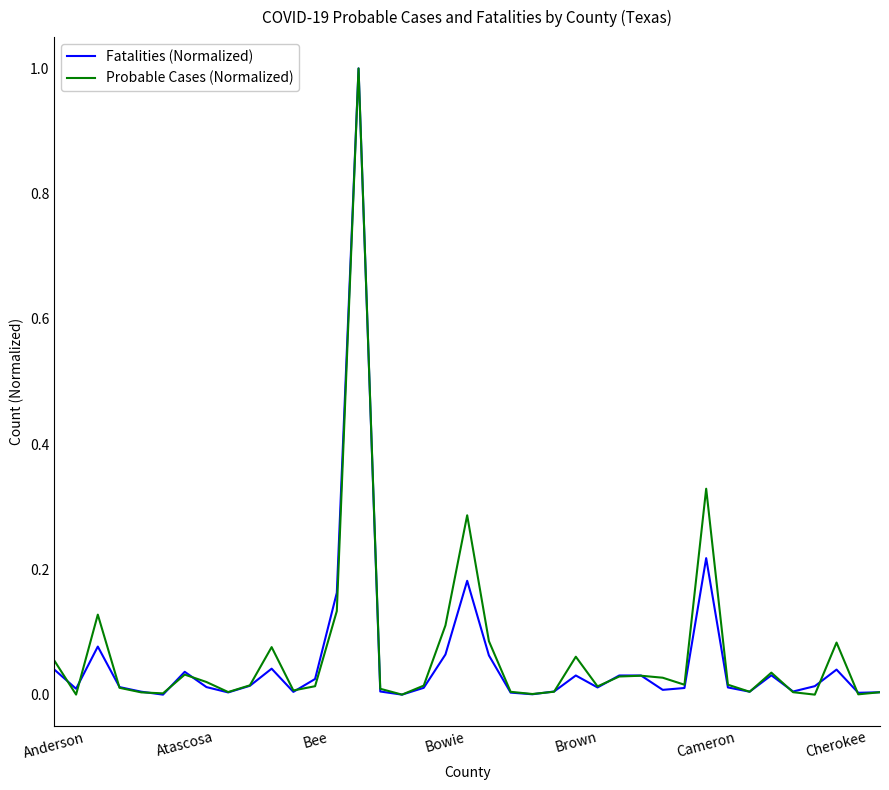

What is the highest value of the Probable Cases (Normalized) series?

1.0